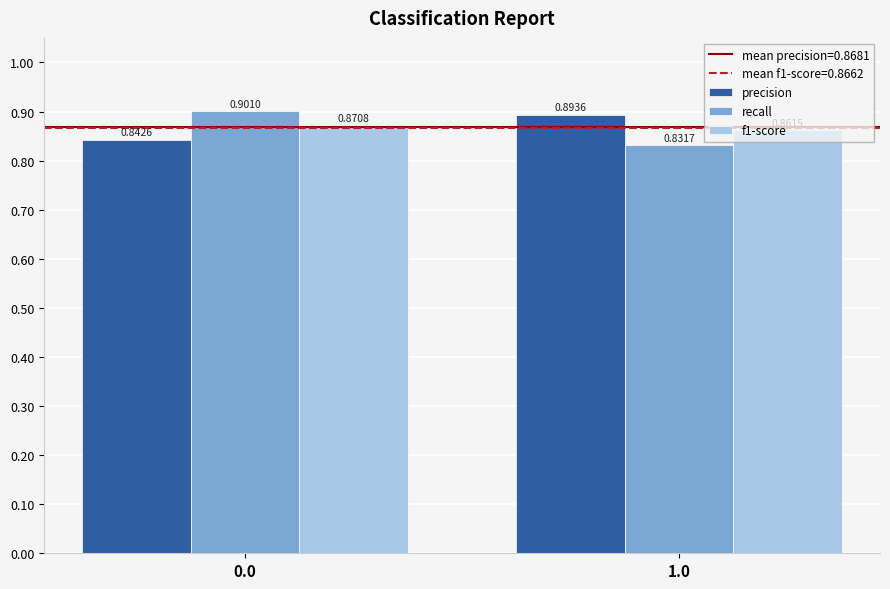

How many bars are there in each group?

3